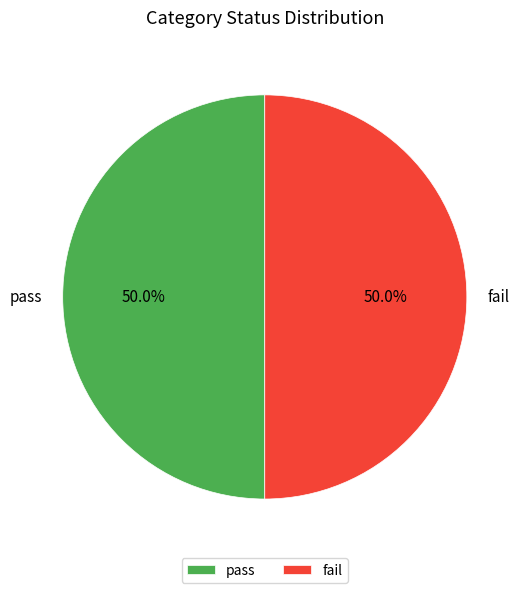

Do pass and fail together represent more than half of the pie?

Yes